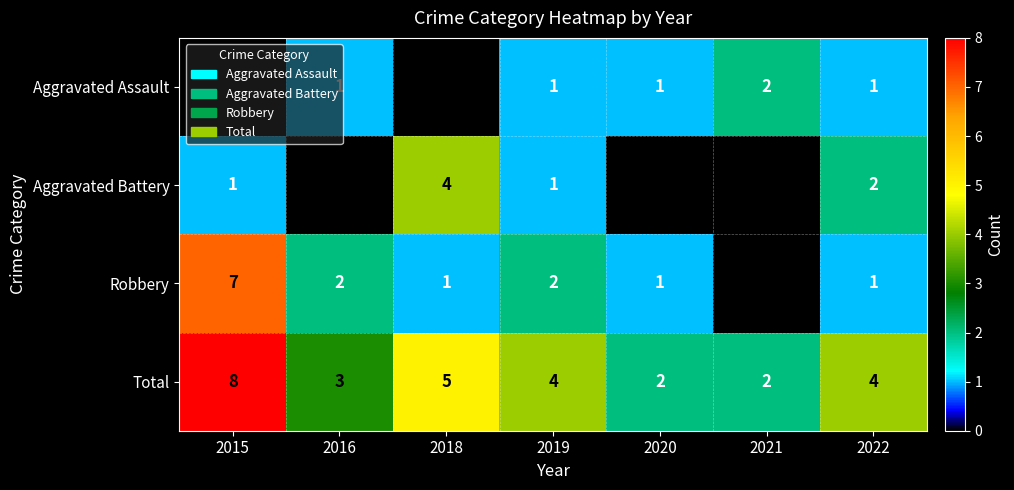

Is the value of Robbery at 2019 greater than the value of Aggravated Assault at 2022?

Yes